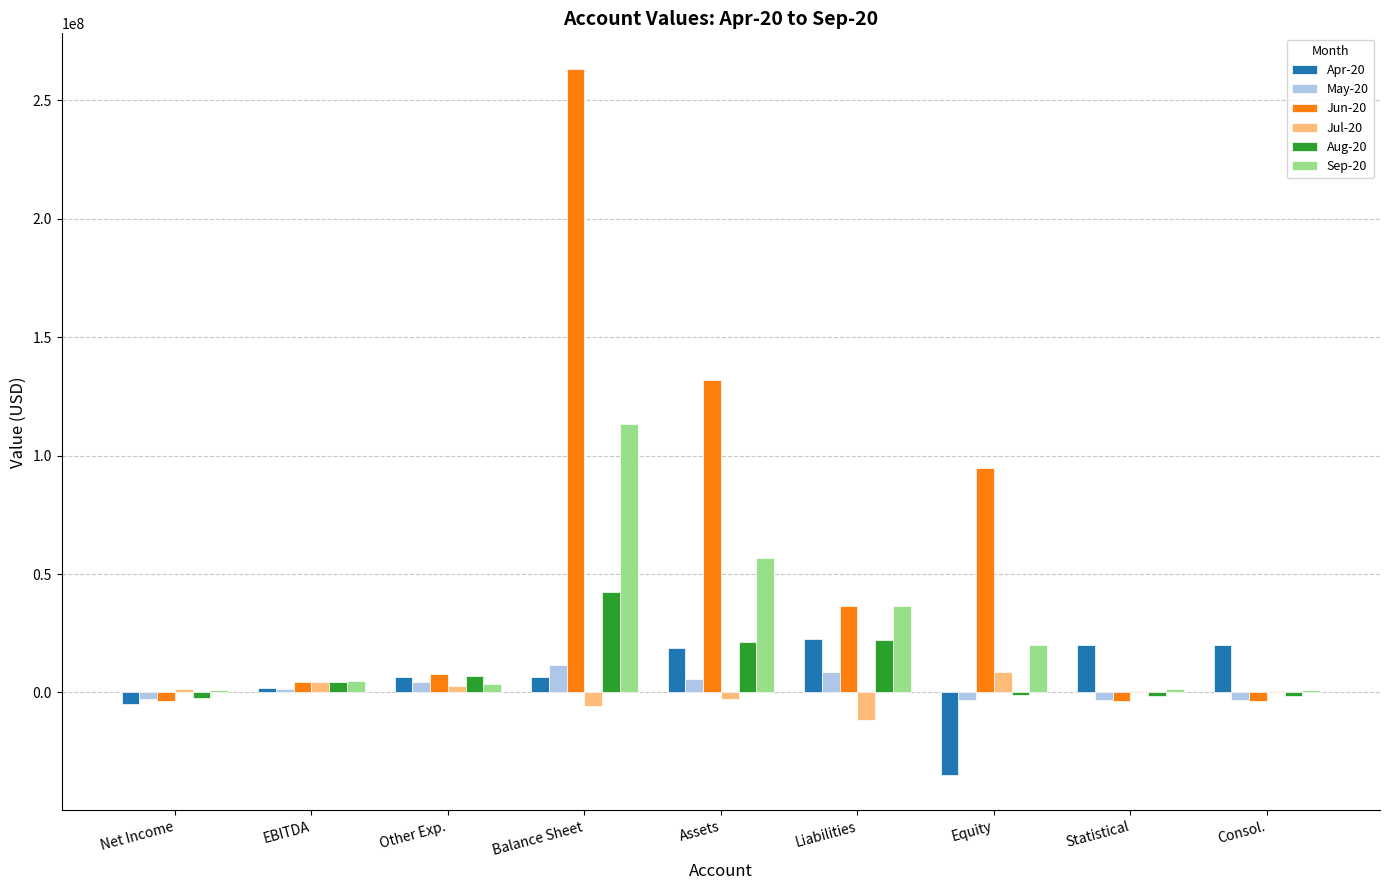

The value of Jun-20 at Liabilities is 58129863.6. True or false?

False